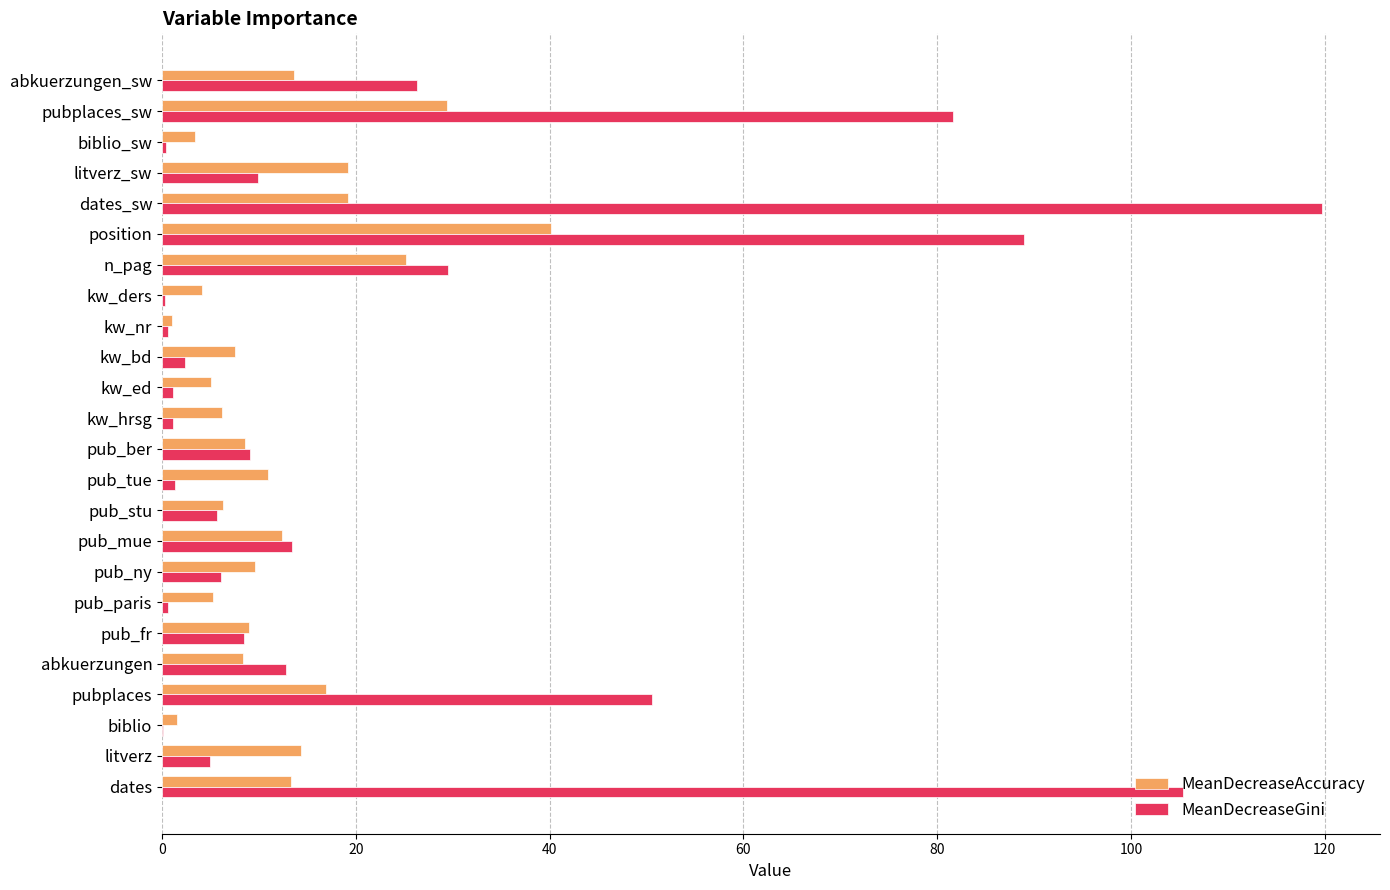

What are all the series names shown in the legend?

MeanDecreaseAccuracy, MeanDecreaseGini